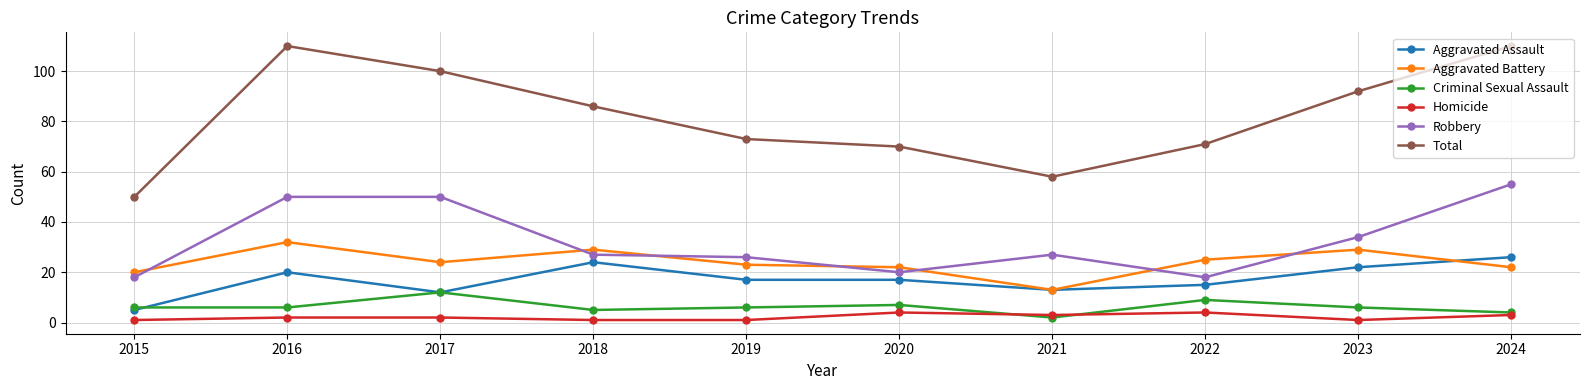

Between 2019 and 2021, which series saw the biggest shift?

Total